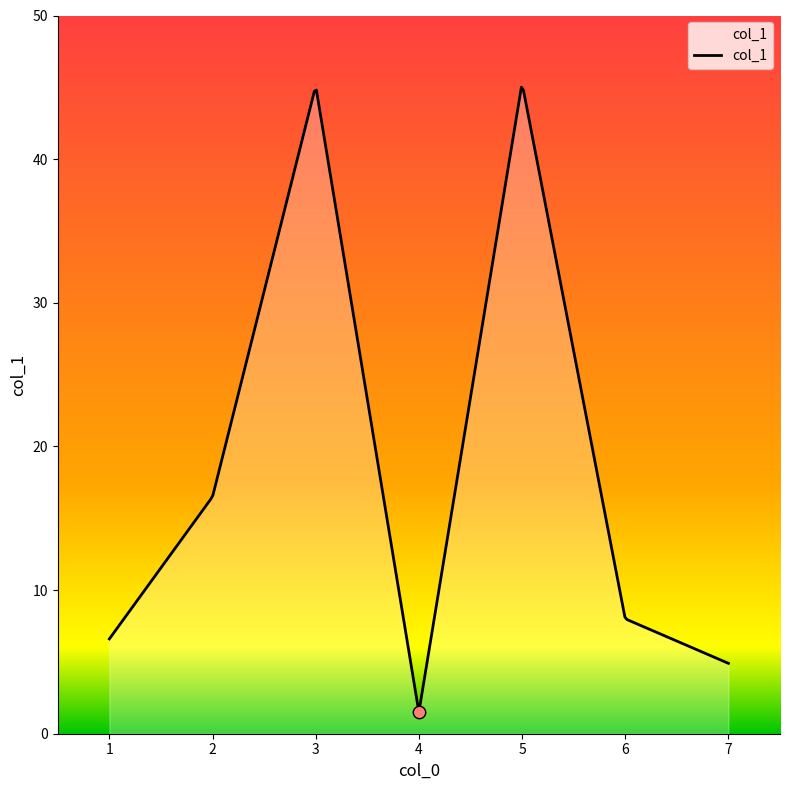

Approximately how many times larger is the value at 1 compared to 3?

0.1